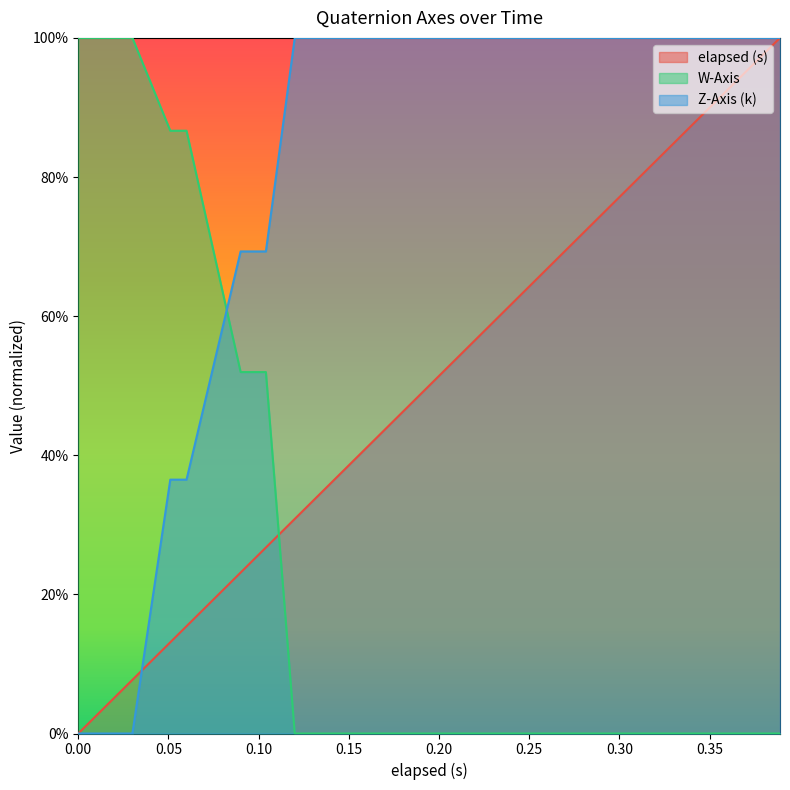

What is the sum of all W-Axis values?

4.8